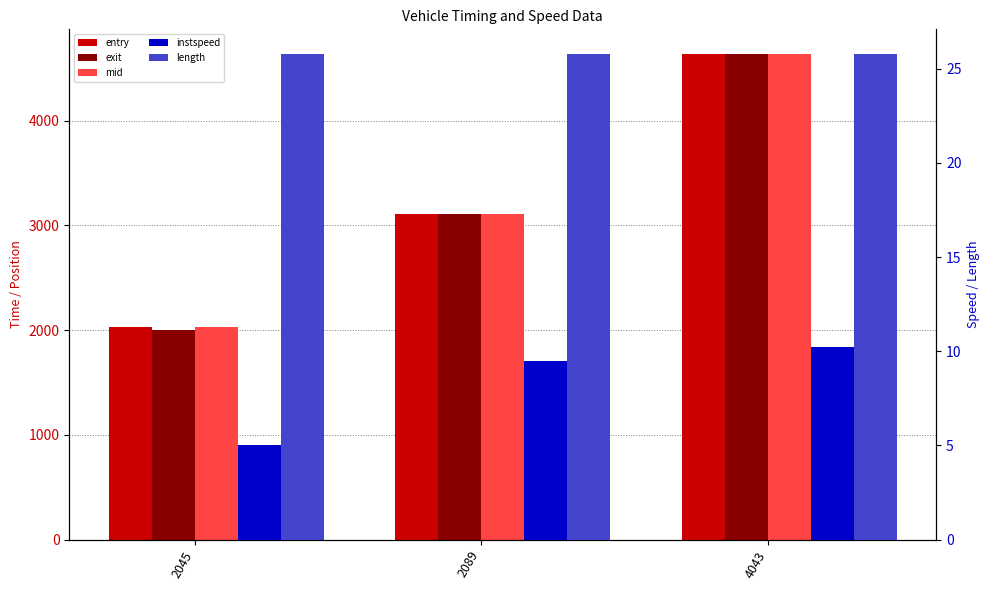

List the labels in order of entry value, largest first.

4043, 2089, 2045